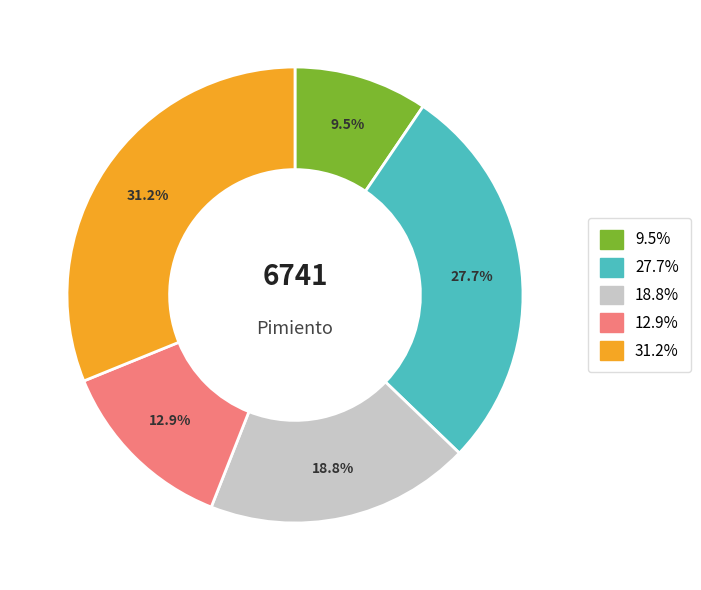

Is there any slice that represents more than half of the pie?

No